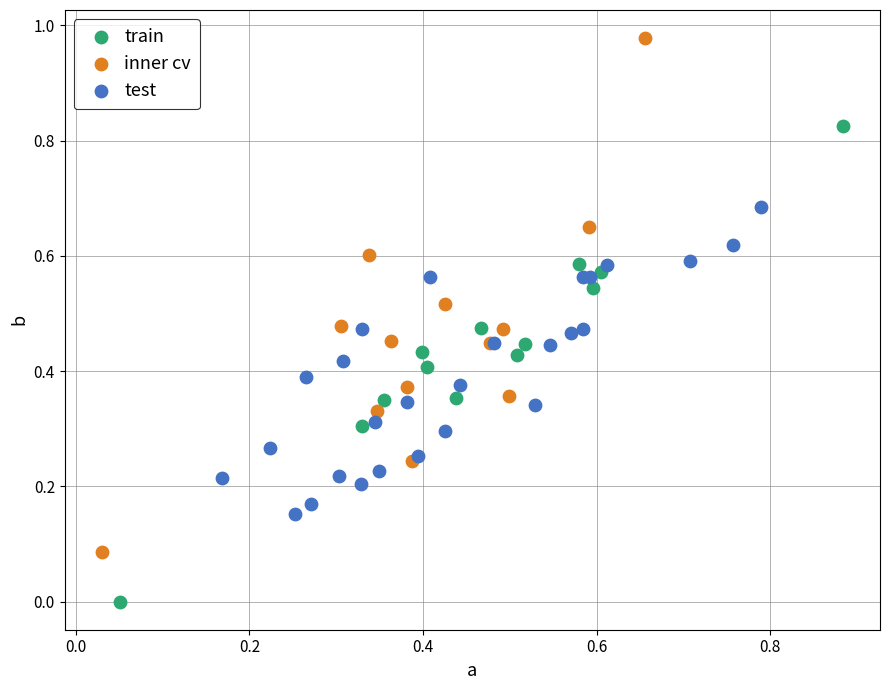

Which series contains the lowest Y value?

train